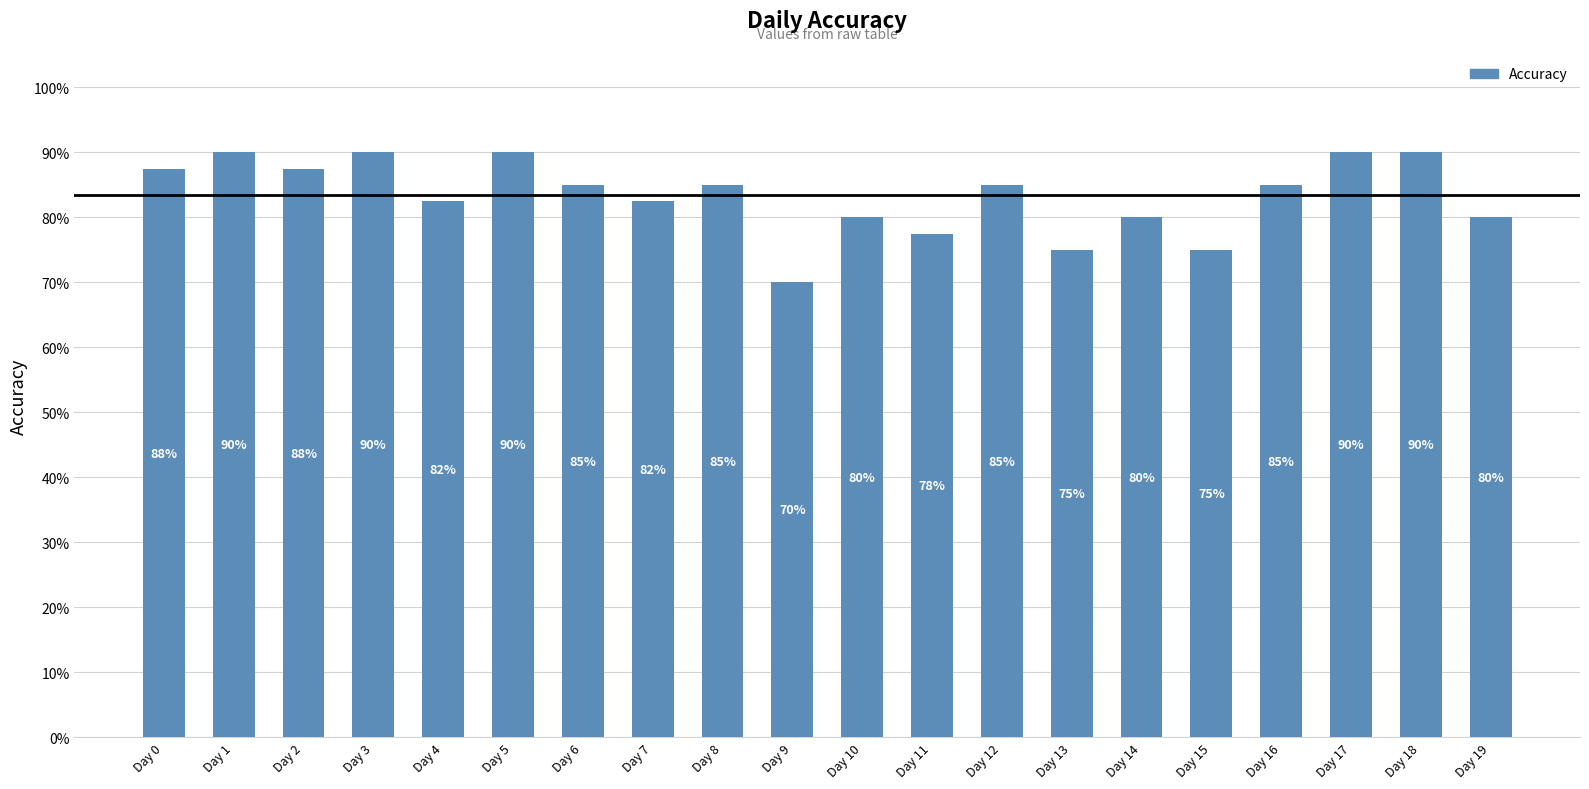

What is the value of the 16th bar from the left?

0.8